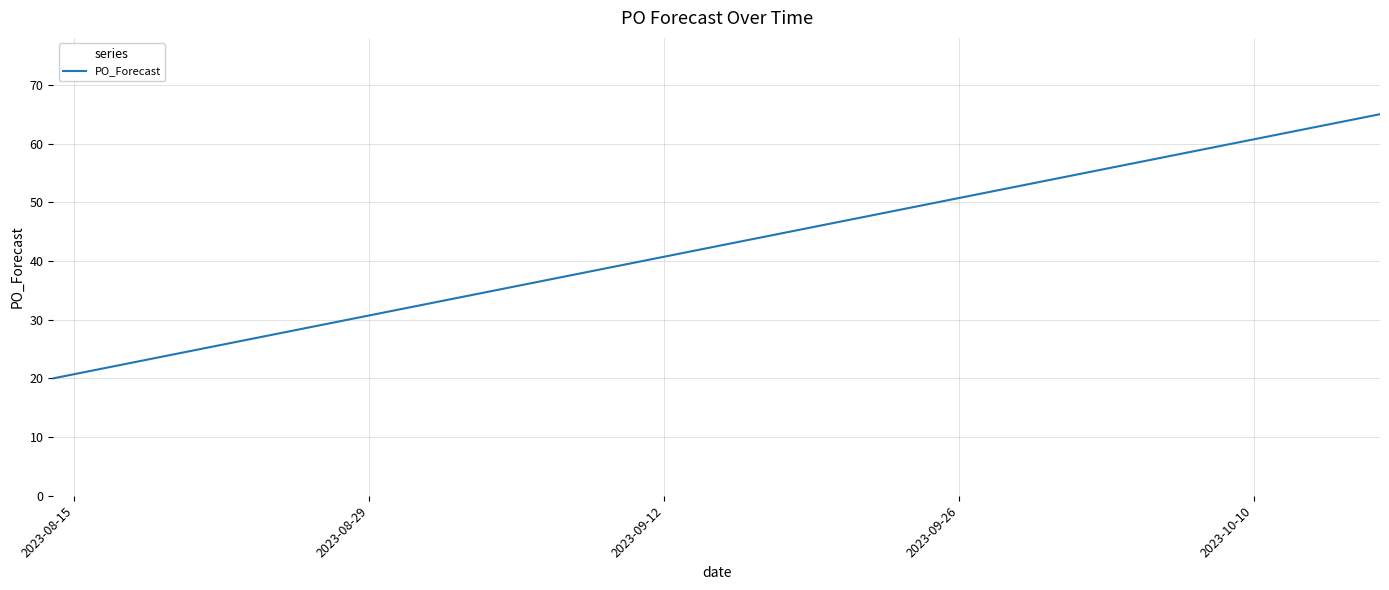

What is the difference between the maximum and minimum values?

45